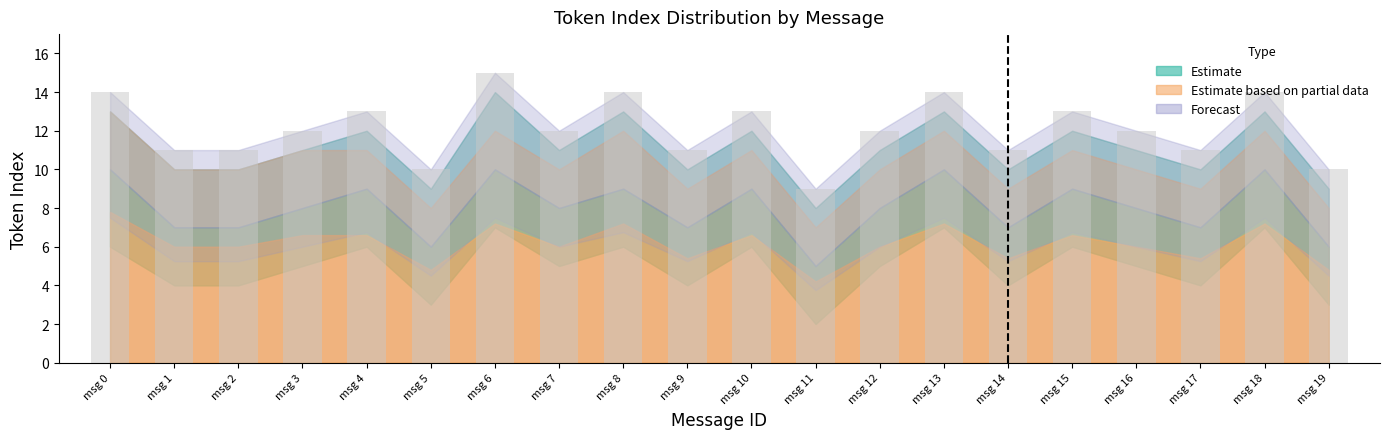

Which label corresponds to the largest value in the chart?

msg 6